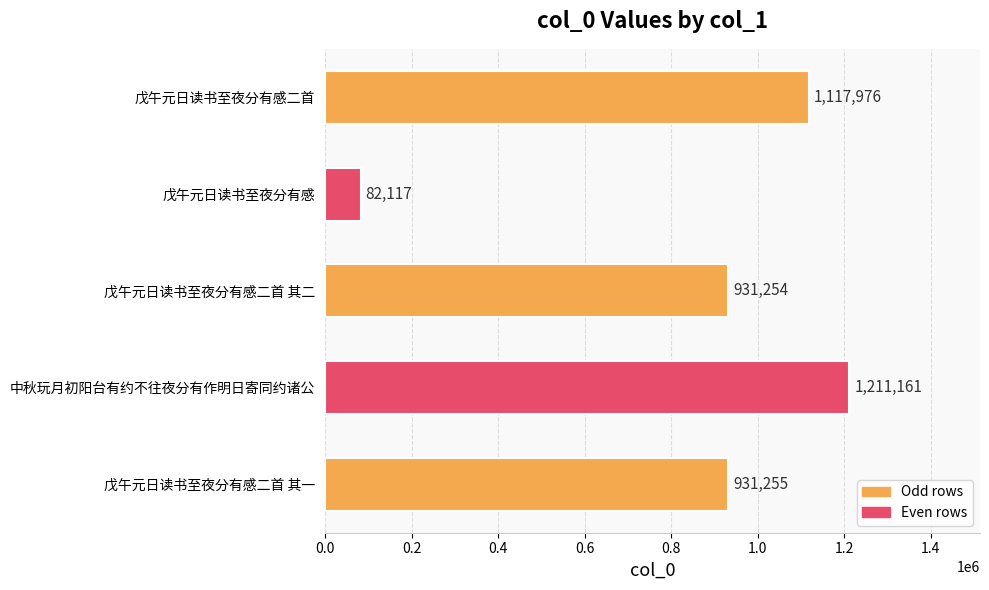

Does the chart contain any negative values?

No